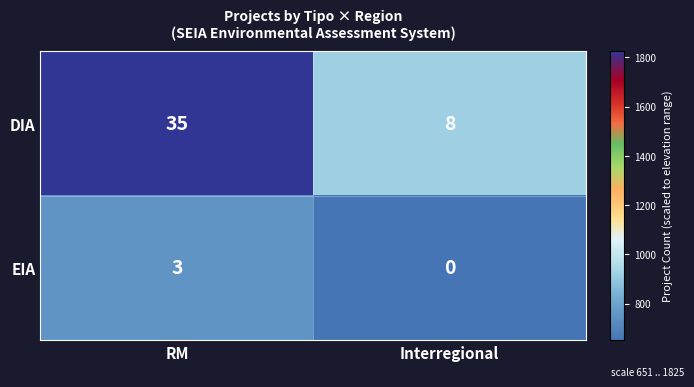

Is the value of EIA at Interregional greater than the value of DIA at Interregional?

No